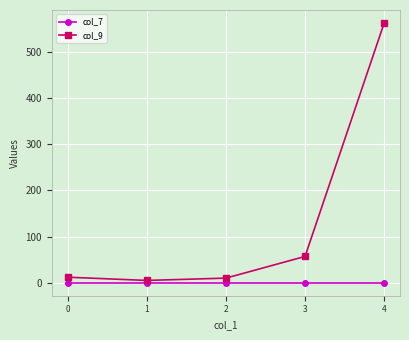

What is the difference between the col_9 values at 4 and 3?

506